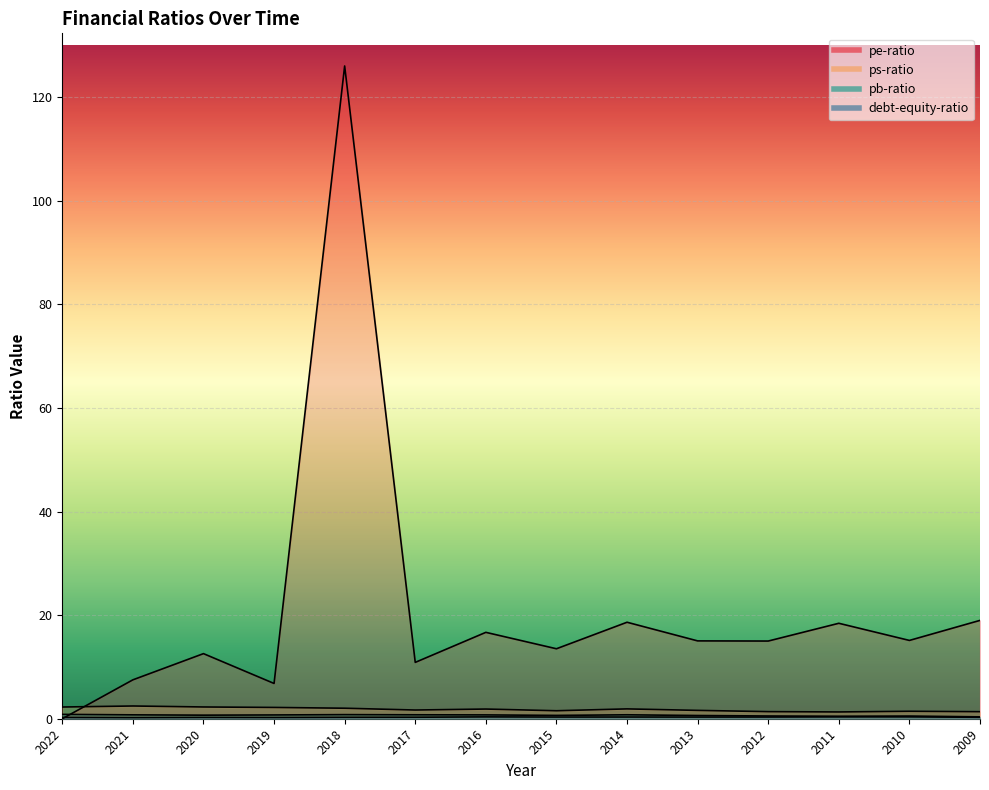

Reading right to left, transcribe all the data shown in this chart.

pe-ratio: 19.0	15.1	18.4	15.0	15.0	18.6	13.5	16.7	10.9	126.0	6.8	12.6	7.5	0.0
ps-ratio: 1.4	1.4	1.3	1.4	1.6	1.9	1.5	1.9	1.7	2.0	2.2	2.3	2.5	2.3
pb-ratio: 0.4	0.5	0.5	0.5	0.6	0.8	0.6	0.7	0.8	0.8	0.7	0.7	0.8	0.8
debt-equity-ratio: 0.3	0.4	0.4	0.3	0.3	0.3	0.3	0.4	0.3	0.3	0.2	0.3	0.2	0.3